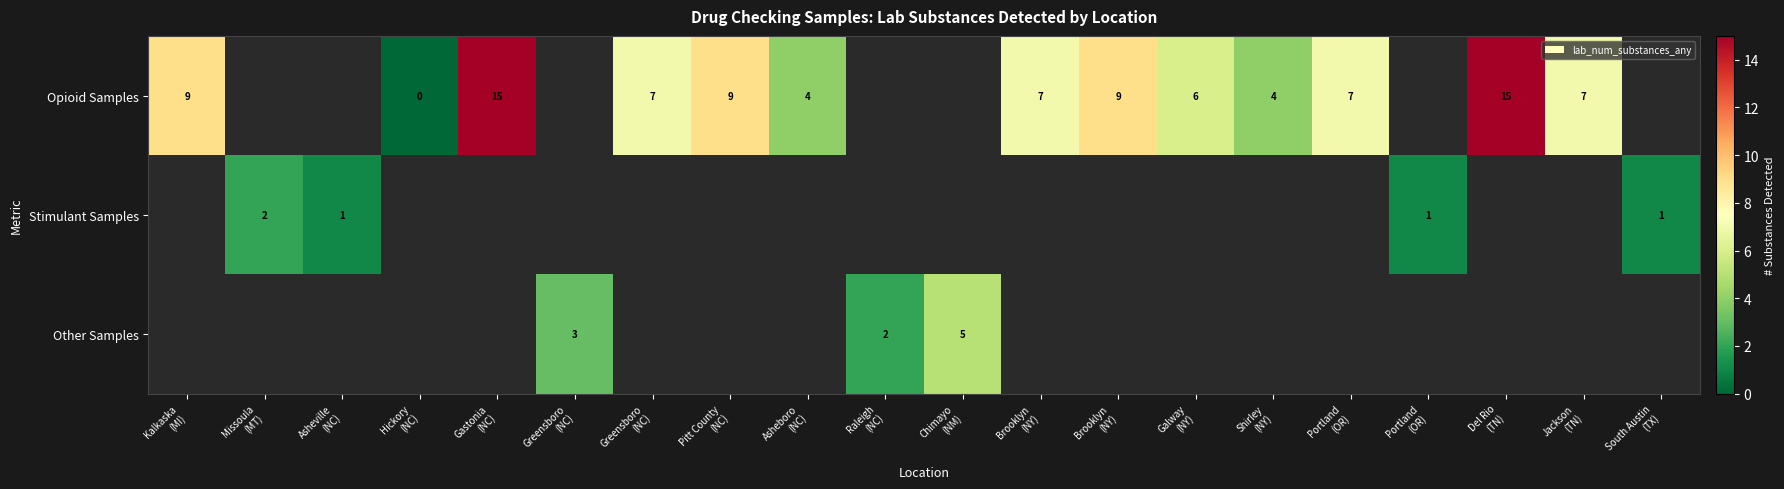

At which category does the chart reach its minimum across all series?

Hickory
(NC)